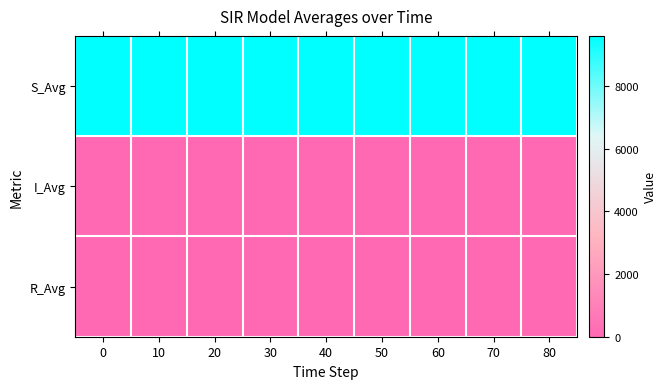

What is the spread (max minus min) of values at 80?

9600.8